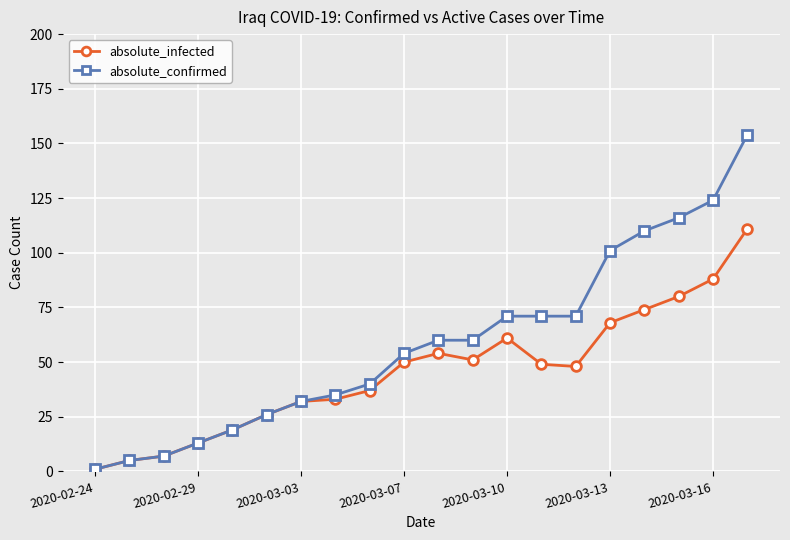

Rank the series by their average value, from highest to lowest.

absolute_confirmed, absolute_infected